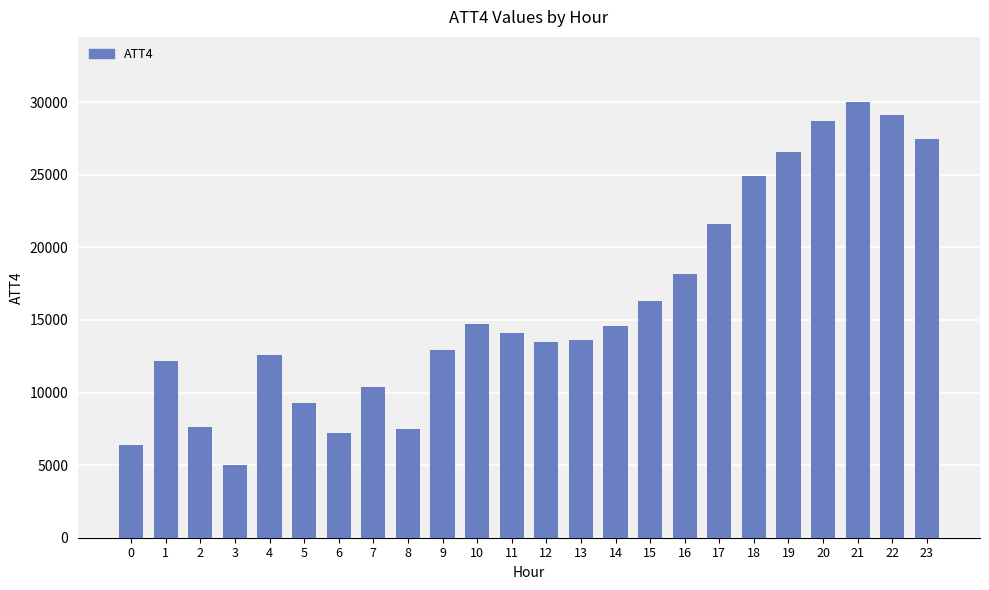

Is it true that the value at 16 is 31347?

False